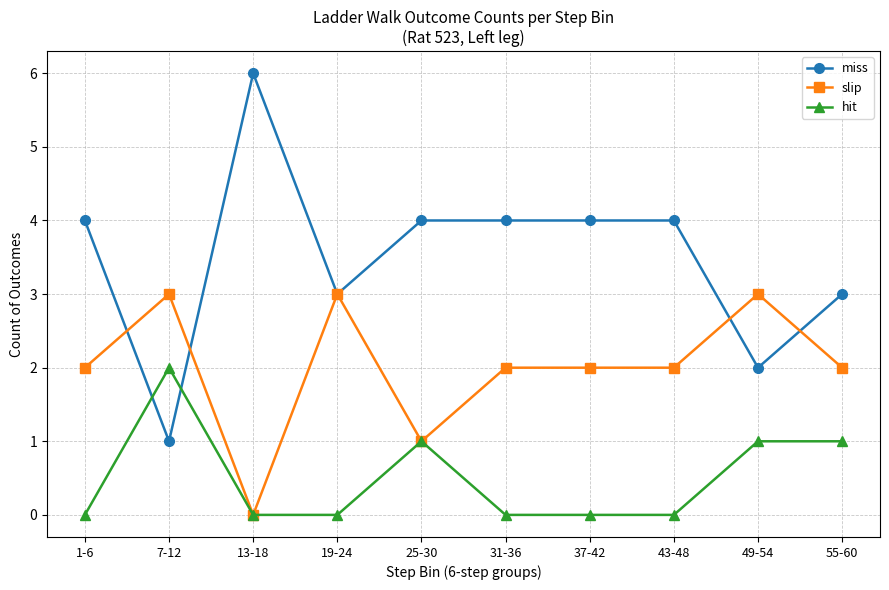

Which series has the largest range (max minus min)?

miss